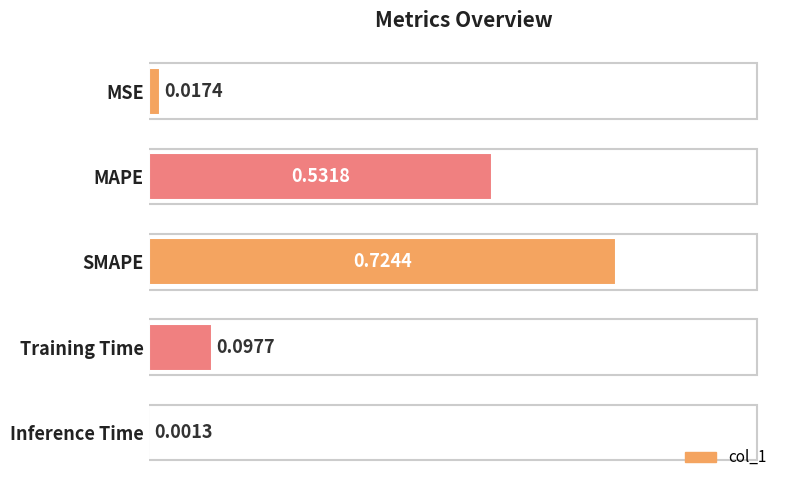

At which category does the chart reach its peak across all series?

SMAPE